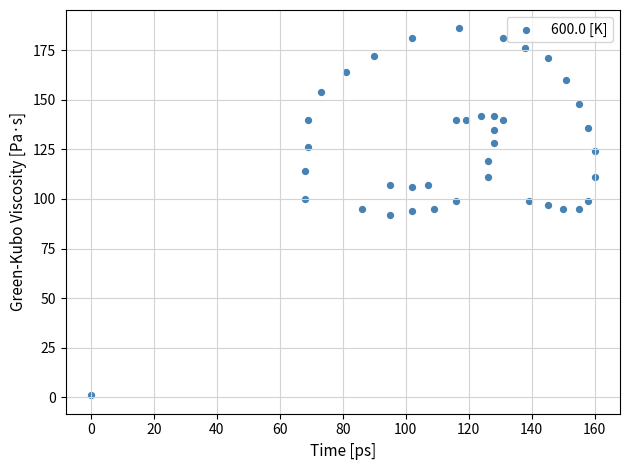

What is the range of Y values (max minus min)?

185